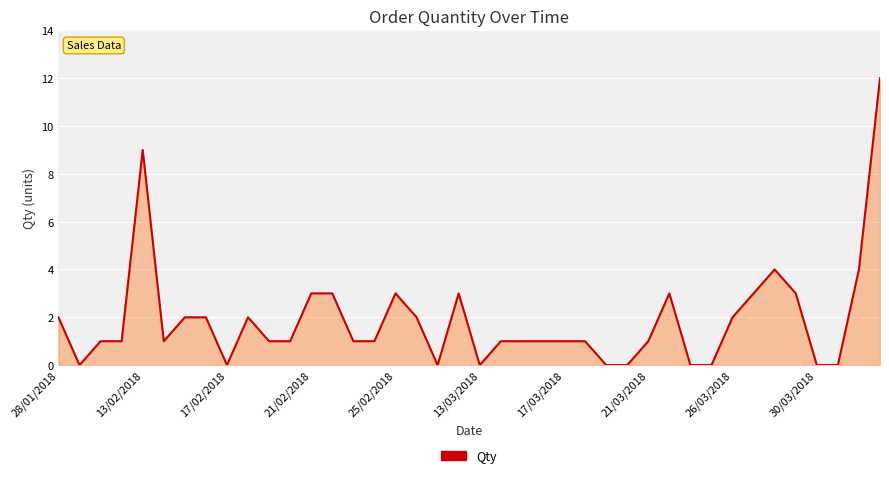

What is the maximum value shown in the chart?

12